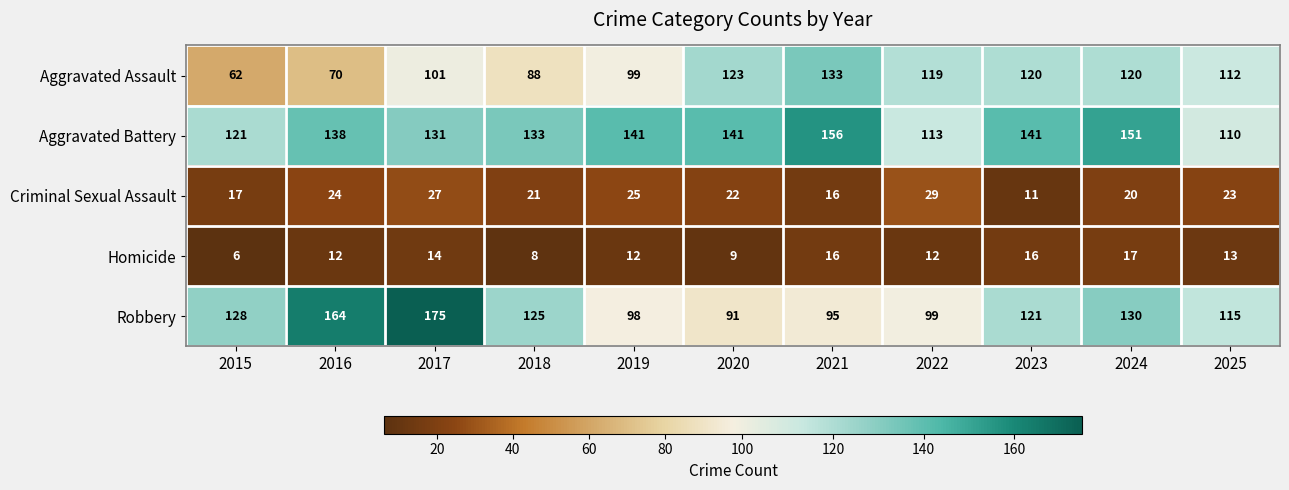

Which series changed the most between 2020 and 2022?

Aggravated Battery